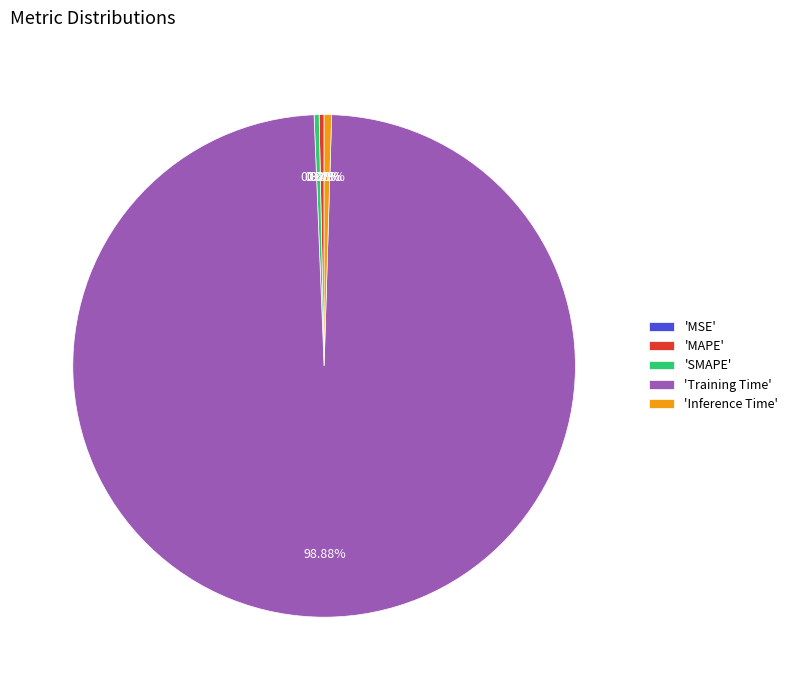

Which slice represents more than half of the pie?

'Training Time'